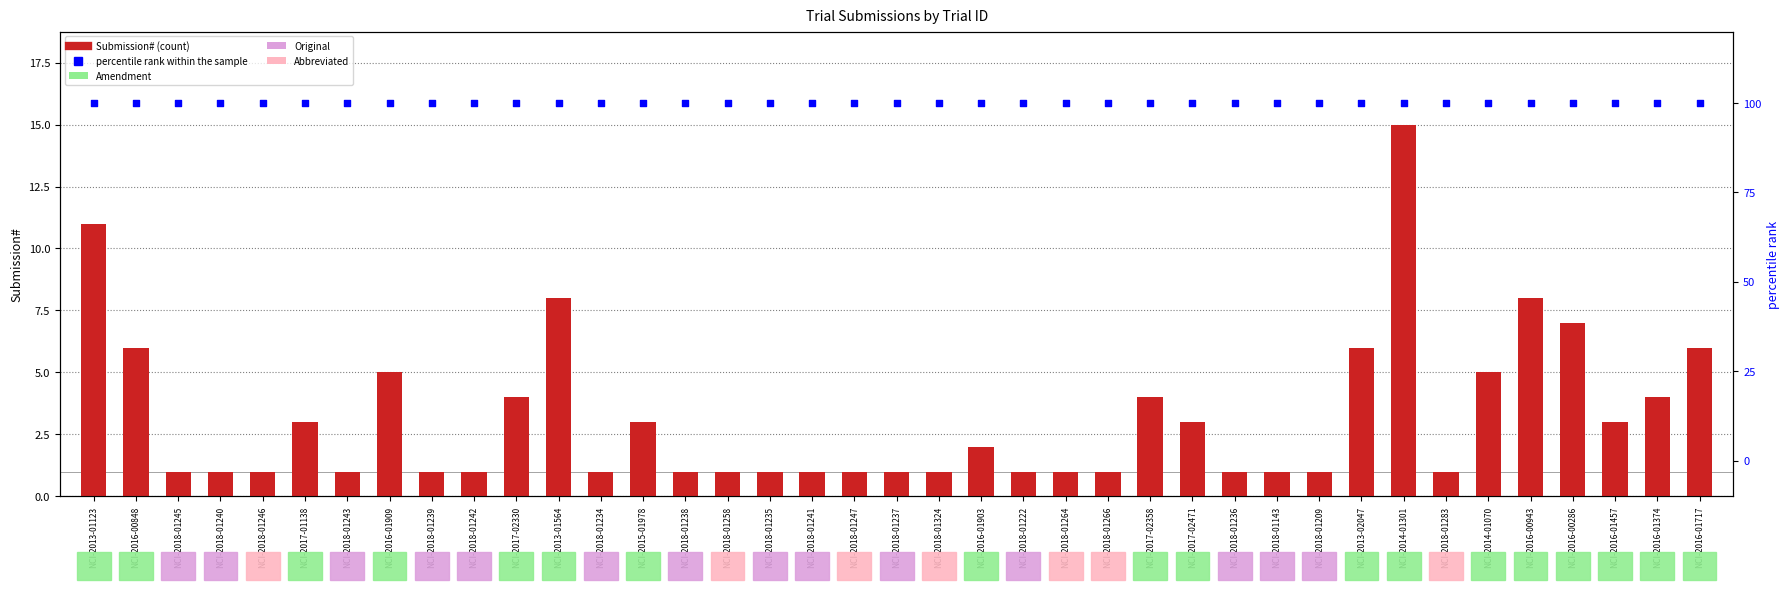

Is the value of percentile rank within the sample at NCI-2018-01266 greater than the value of Submission# at NCI-2018-01247?

Yes